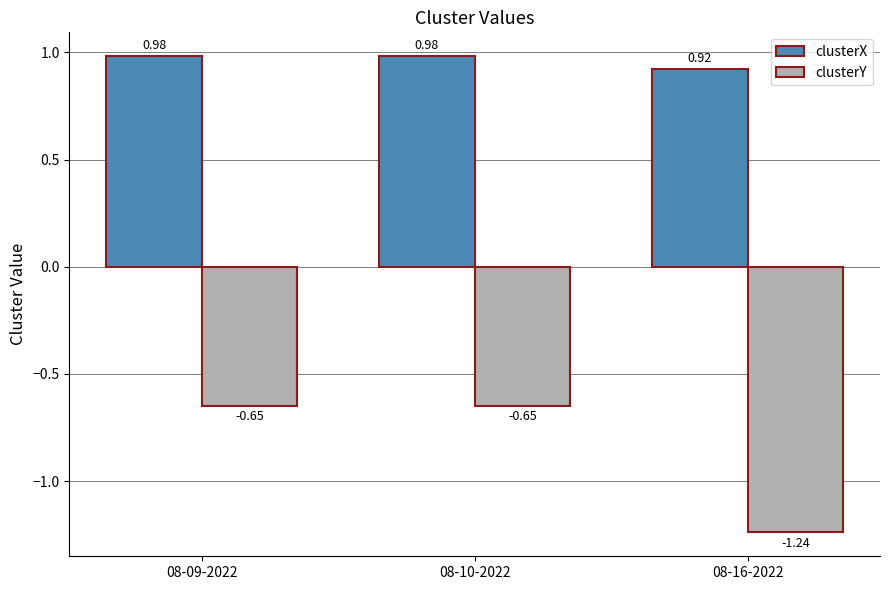

What is the sum of the clusterX values at 08-10-2022 and 08-16-2022?

1.9